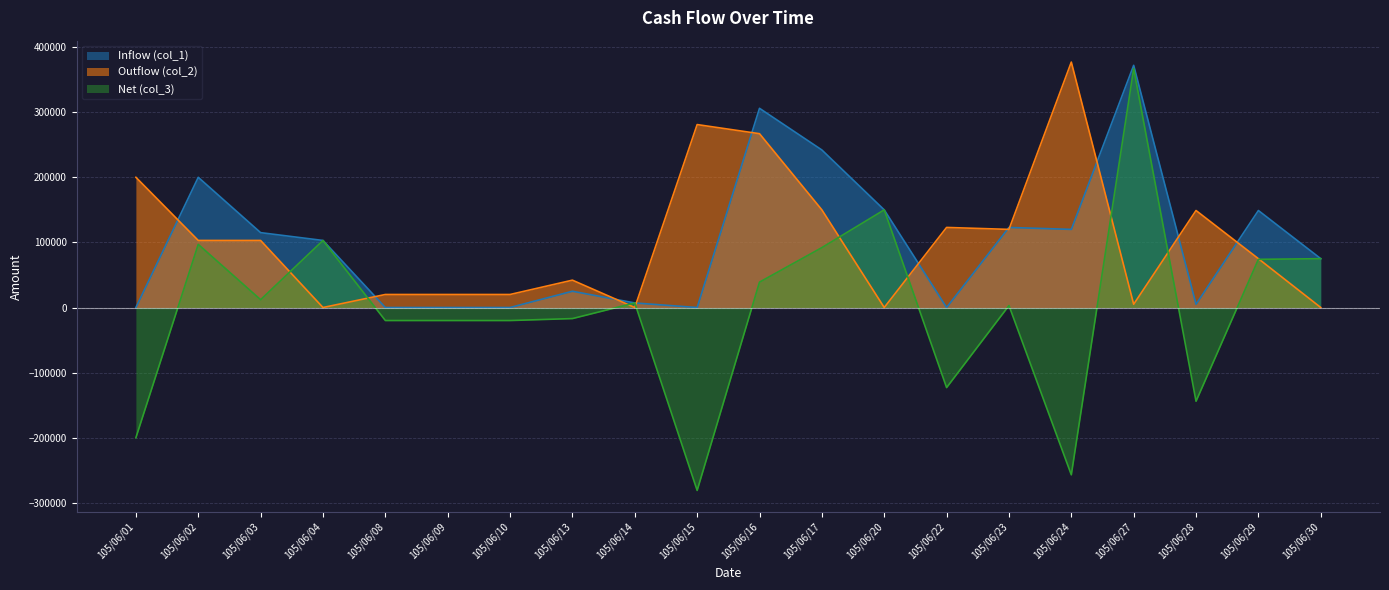

How many positive values does the Net (col_3) series have?

11